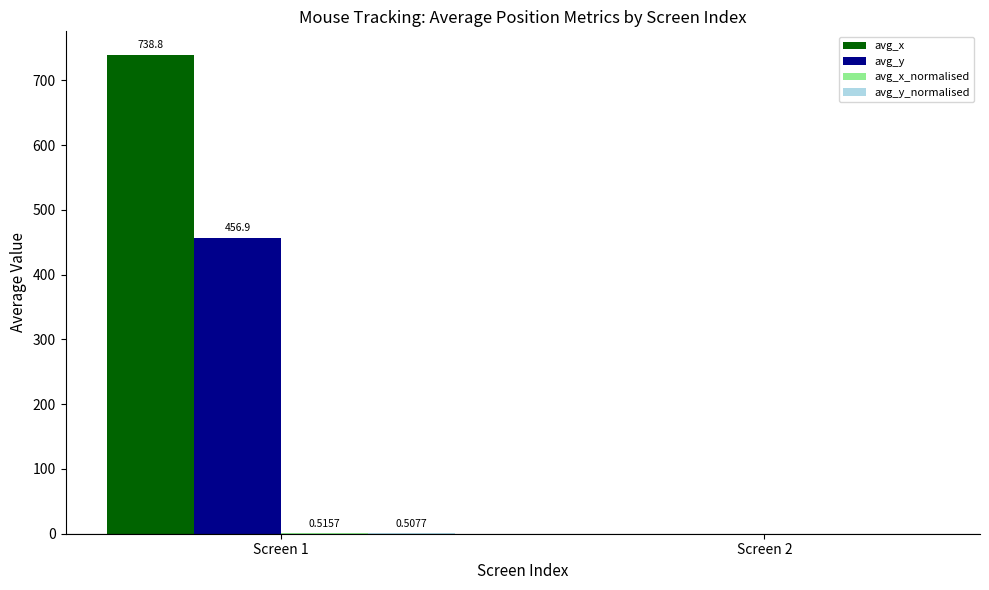

Where does the avg_x series first go above 738?

Screen 1